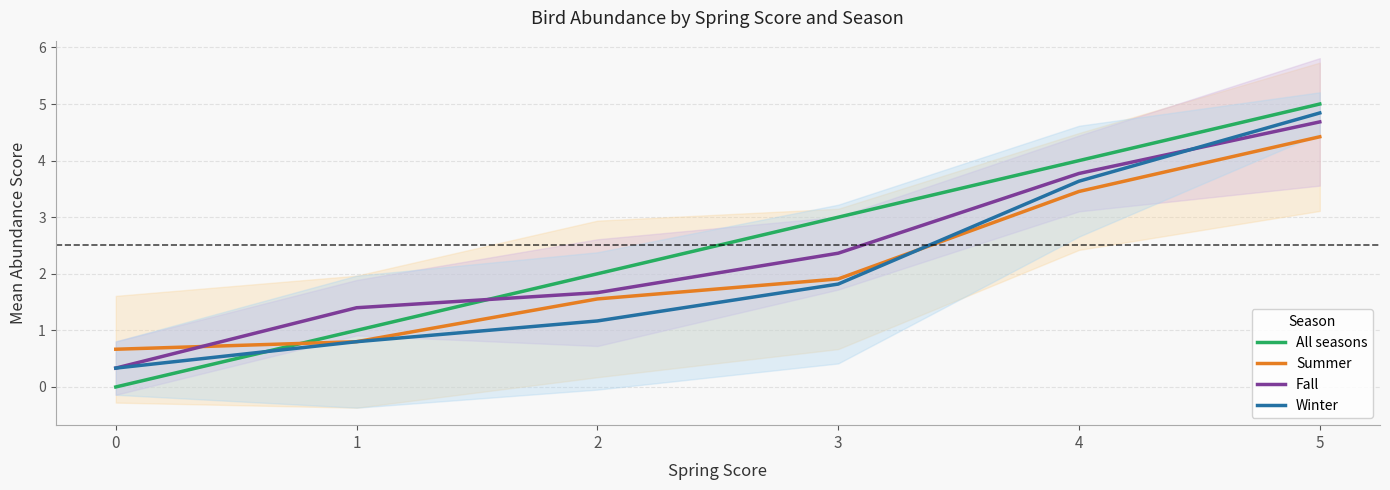

Which series has the widest spread of values?

All seasons